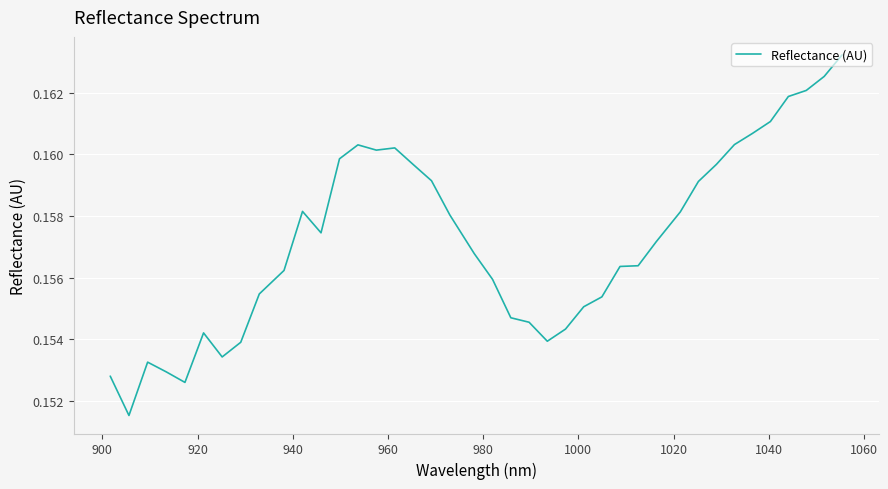

What is the smallest value displayed?

0.2